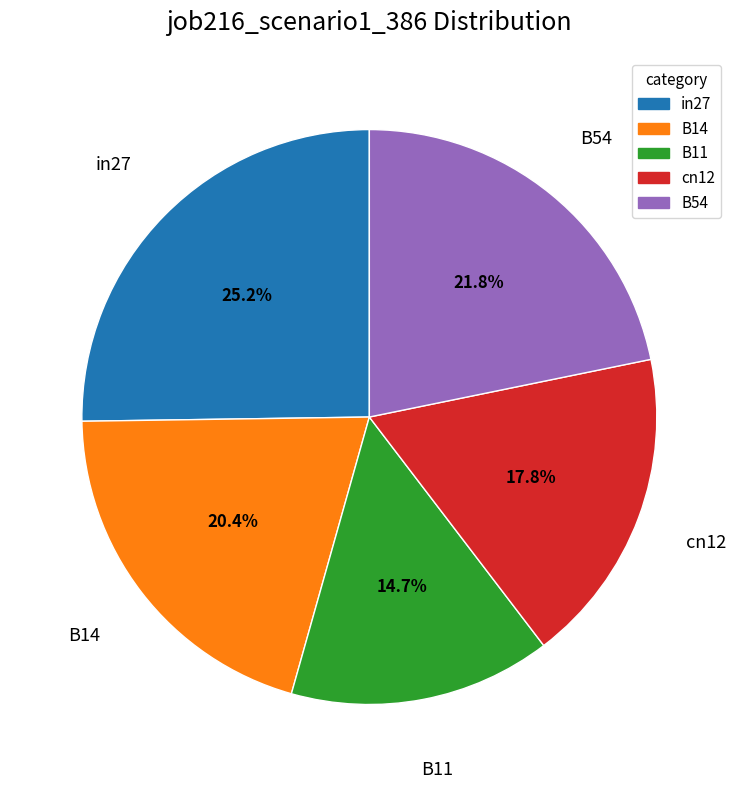

What percentage is the B54 slice, to the nearest percent?

22%